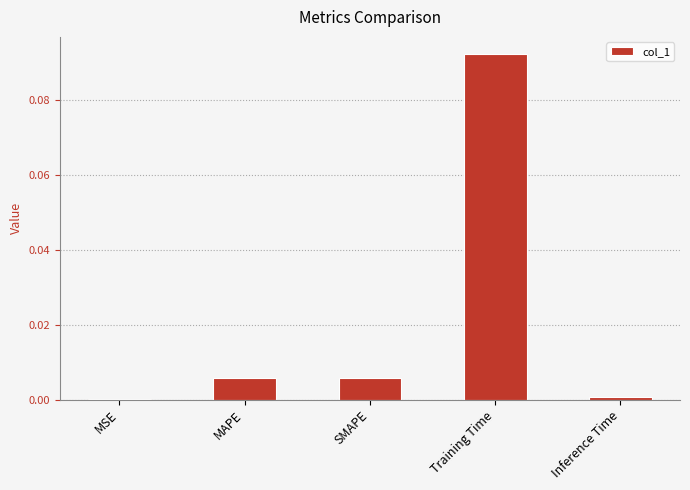

Between MSE and Training Time, which is larger?

Training Time